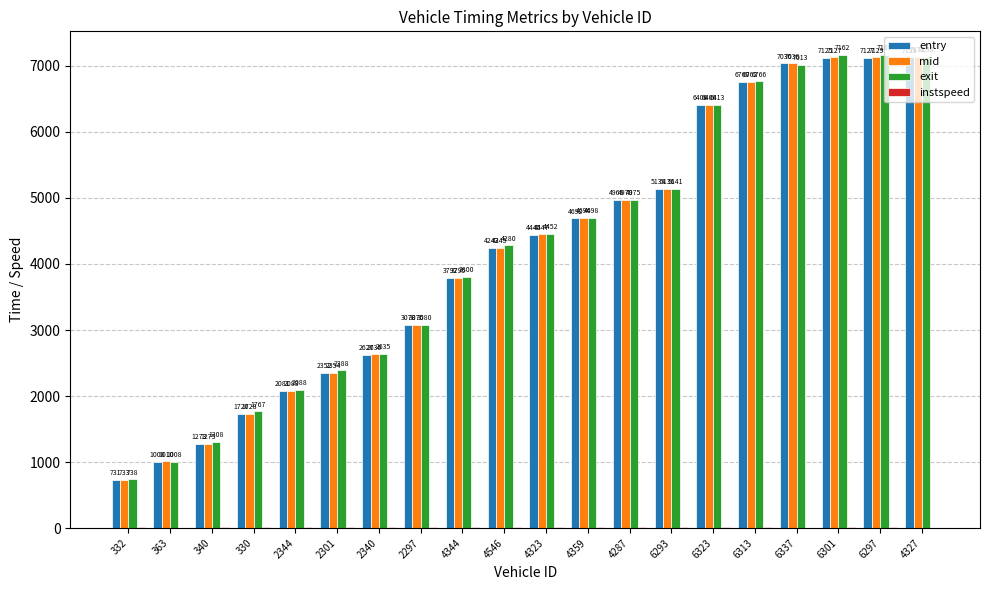

The entry series shows 693.6 at 340. True or false?

False